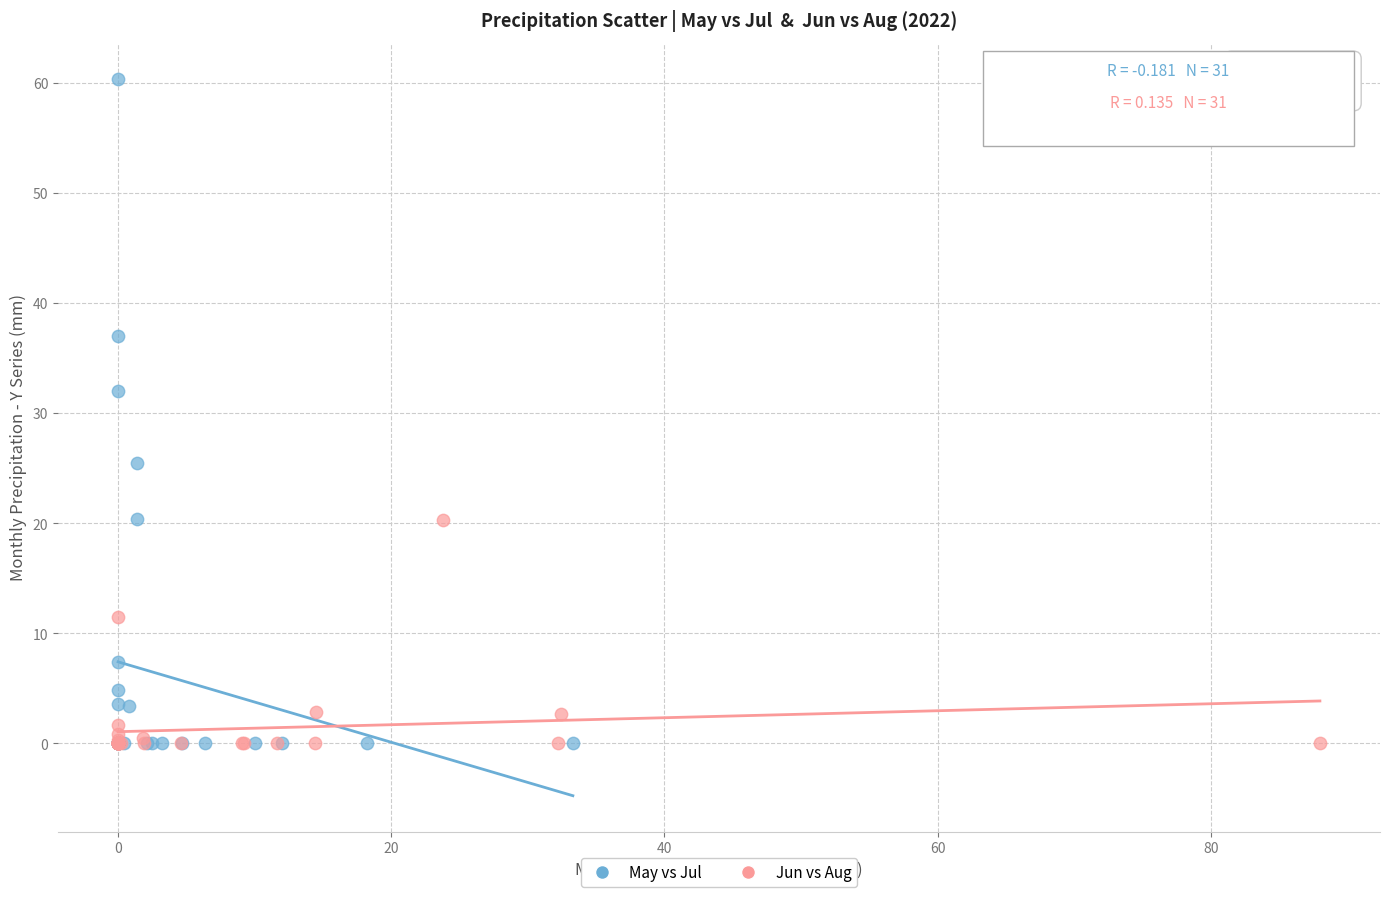

Which series has the largest Y range (max minus min)?

May vs Jul